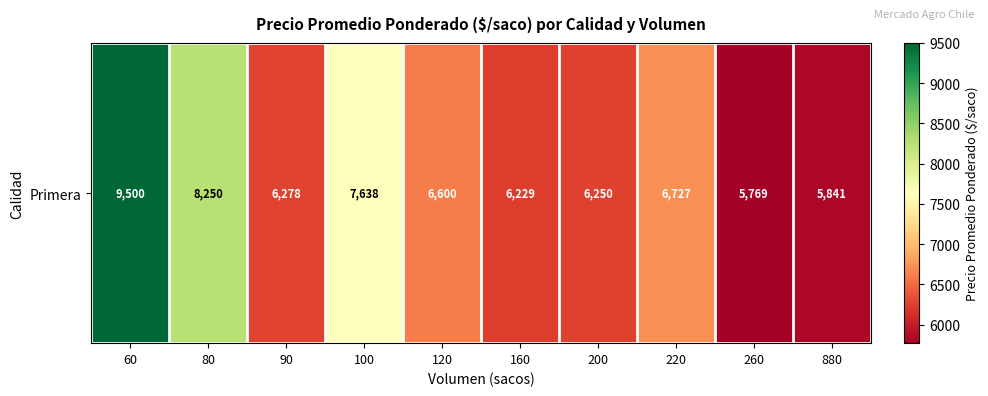

Reading left to right, what are all the values shown in this chart?

60=9500	80=8250	90=6278	100=7638	120=6600	160=6229	200=6250	220=6727	260=5769	880=5841